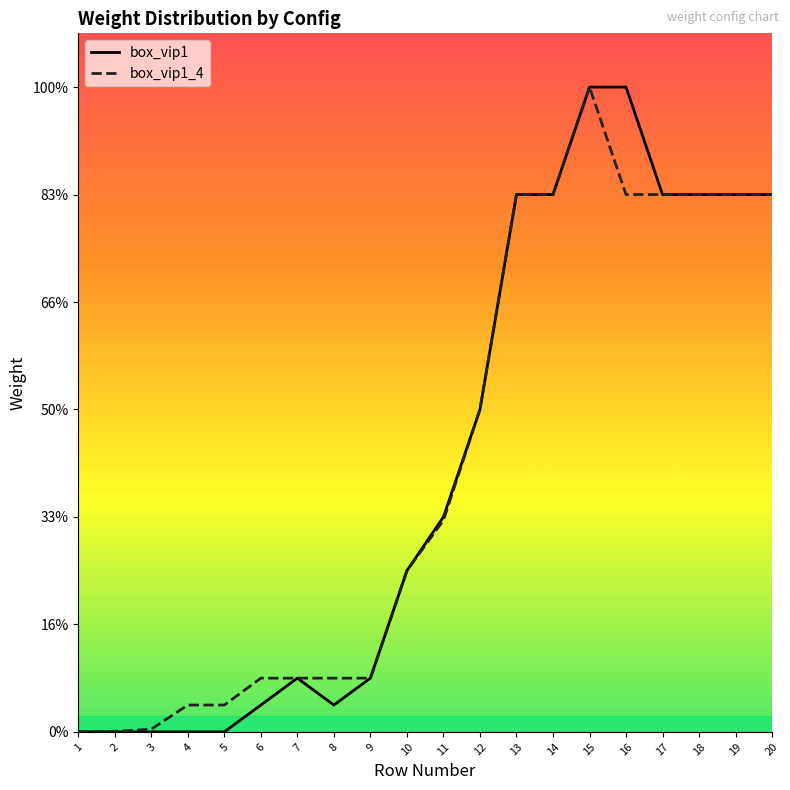

Does the chart have visible grid lines?

No